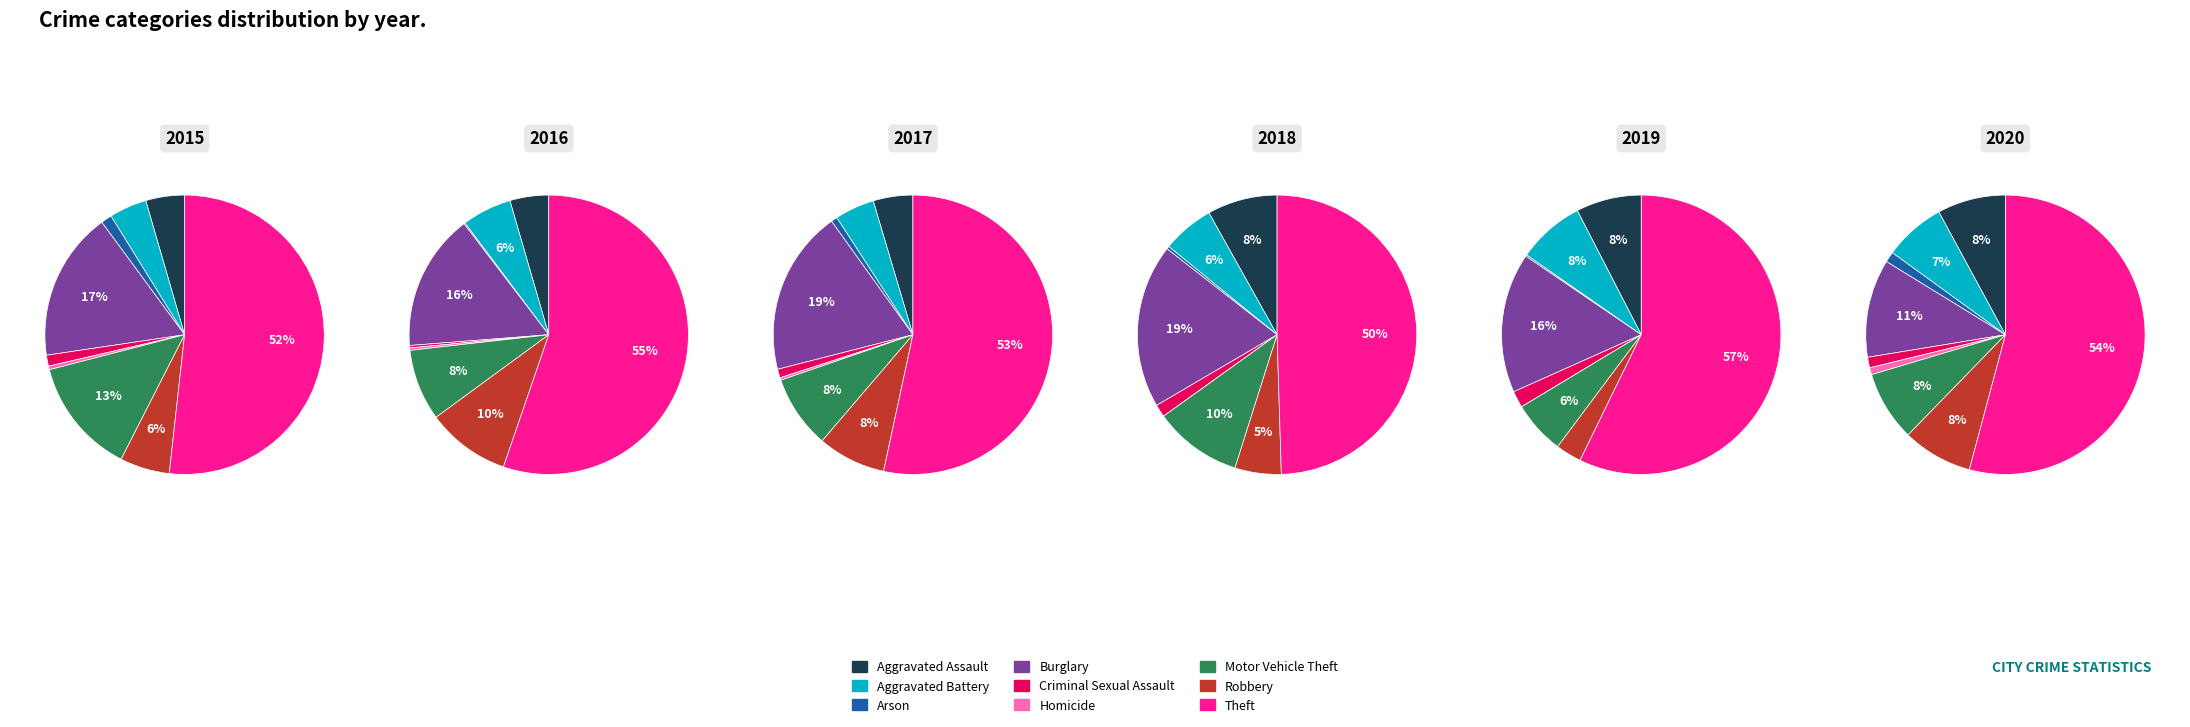

To the nearest percent, what is the average slice percentage?

11%